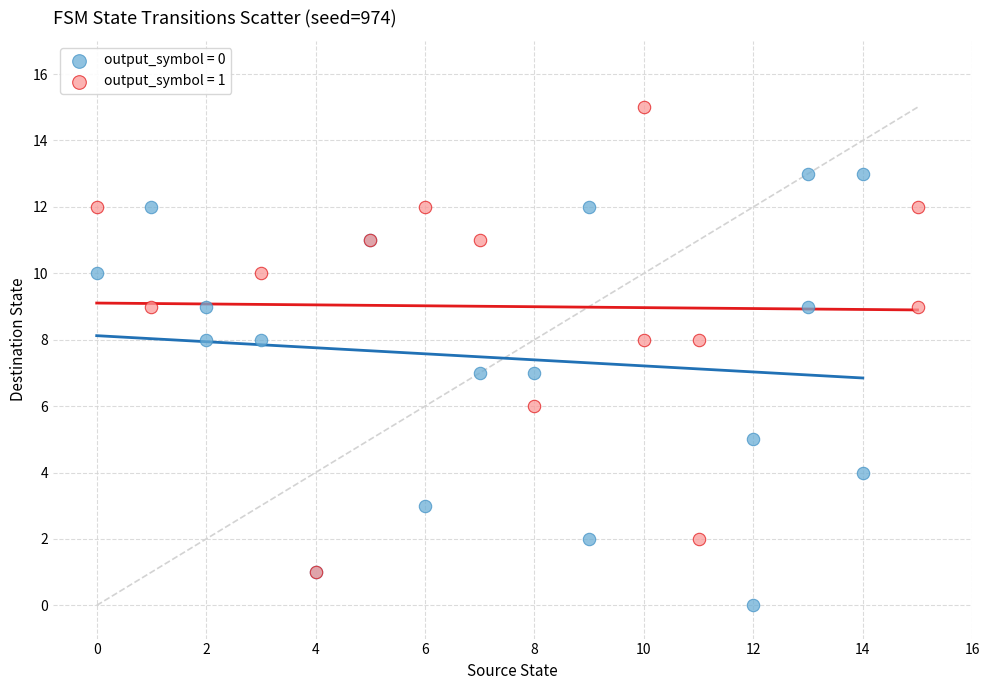

Which series contains the highest Y value?

output_symbol = 1